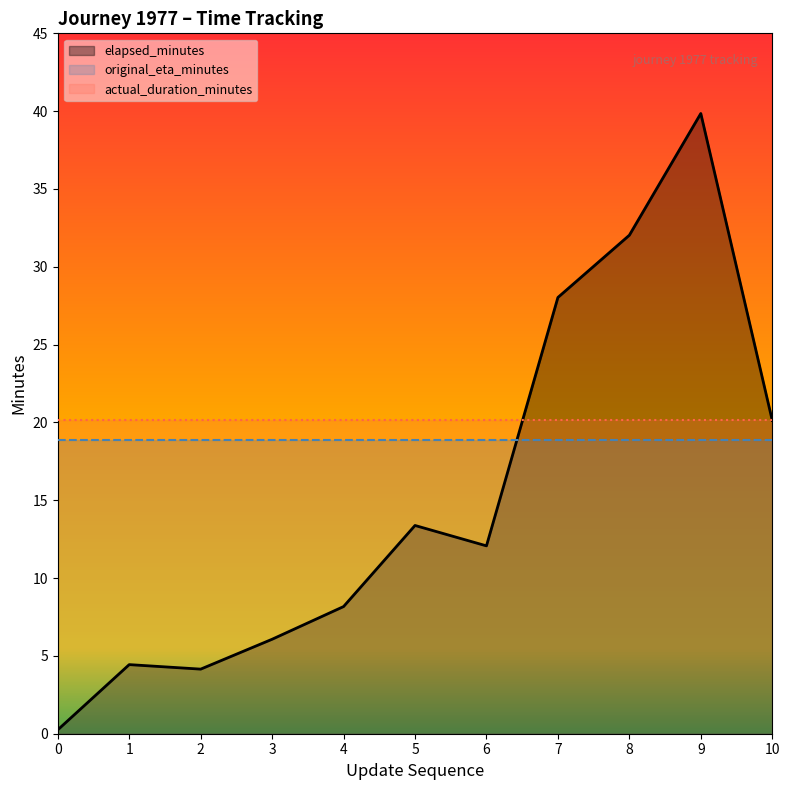

Is the value of actual_duration_minutes at 1 greater than the value of elapsed_minutes at 9?

No